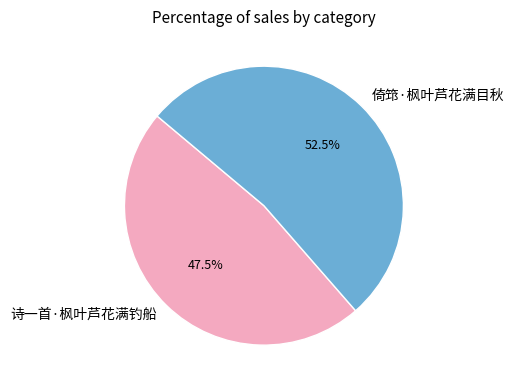

Which slice is the largest?

倚筇·枫叶芦花满目秋